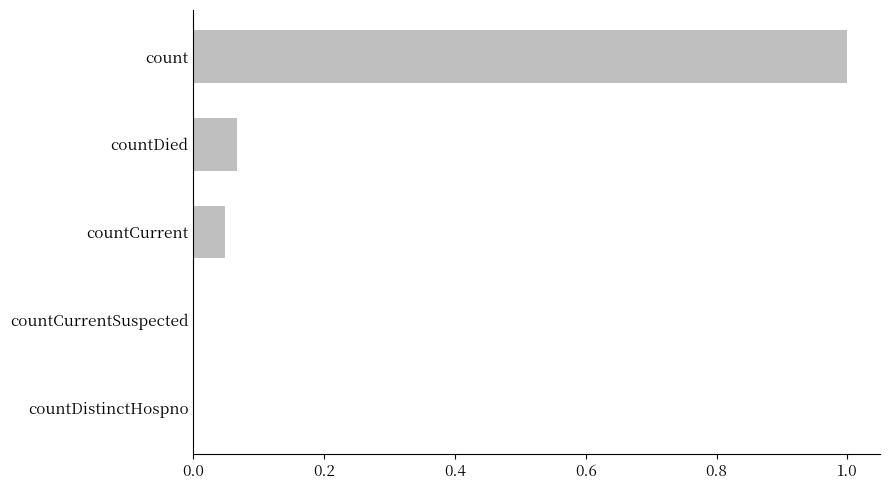

What is the sum of all values?

1.1